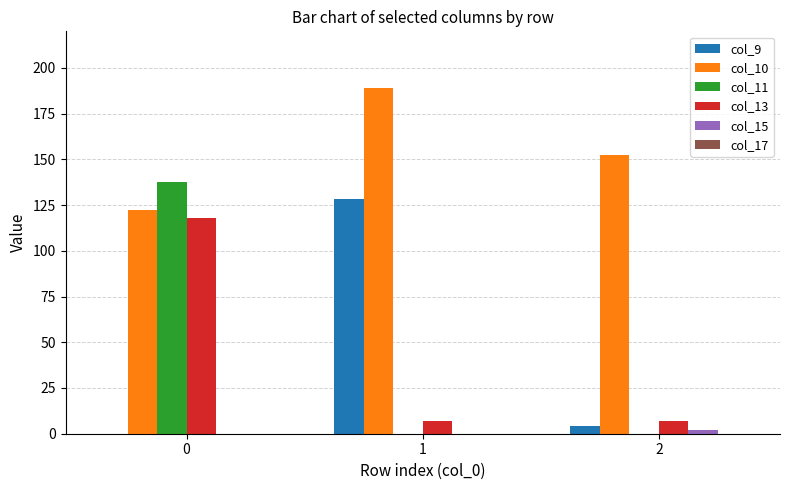

Is the value of col_9 at 2 greater than the value of col_10 at 0?

No